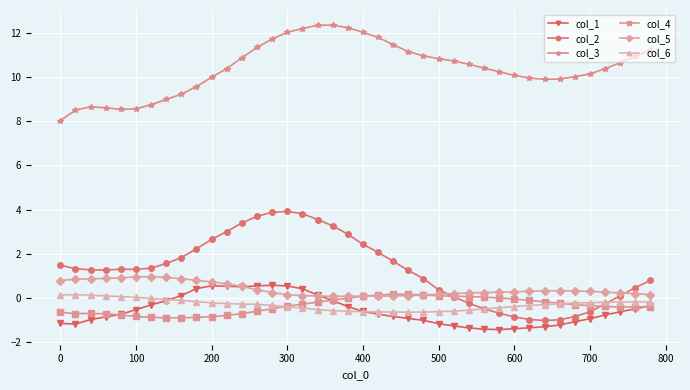

What is the smallest value displayed?

-1.4